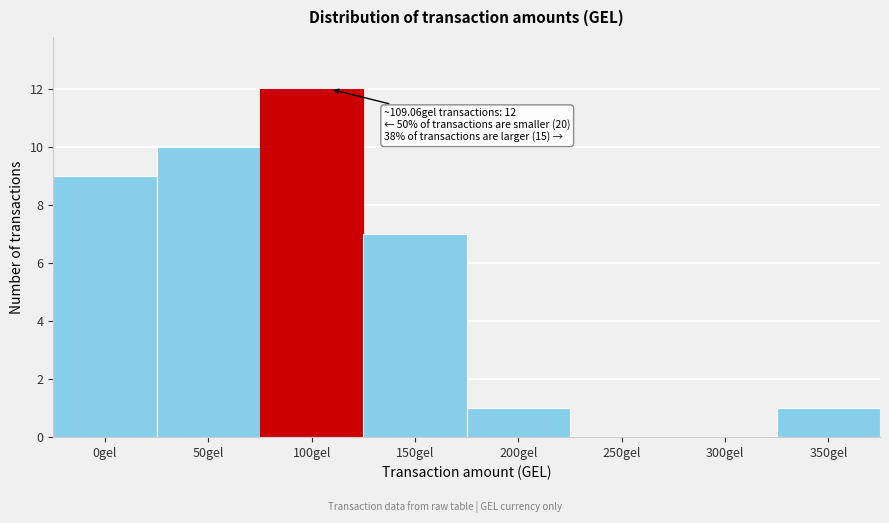

Reading left to right, list all the values displayed in this chart.

0gel=9	50gel=10	100gel=12	150gel=7	200gel=1	250gel=0	300gel=0	350gel=1